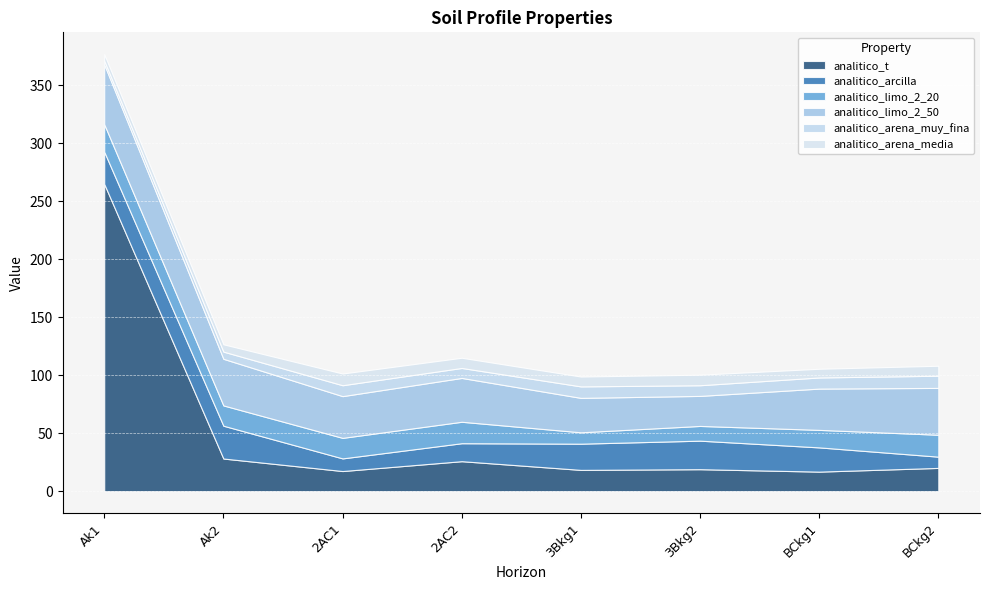

Reading right to left, transcribe all the data shown in this chart.

analitico_t: BCkg2=20.1	BCkg1=16.9	3Bkg2=19.0	3Bkg1=18.4	2AC2=25.9	2AC1=17.4	Ak2=28.2	Ak1=265.0
analitico_arcilla: BCkg2=9.7	BCkg1=20.9	3Bkg2=24.6	3Bkg1=22.6	2AC2=15.5	2AC1=10.9	Ak2=28.3	Ak1=27.8
analitico_limo_2_20: BCkg2=18.9	BCkg1=15.1	3Bkg2=12.7	3Bkg1=9.8	2AC2=18.5	2AC1=17.7	Ak2=17.5	Ak1=23.7
analitico_limo_2_50: BCkg2=40.4	BCkg1=35.6	3Bkg2=25.9	3Bkg1=29.7	2AC2=37.8	2AC1=36.0	Ak2=40.2	Ak1=51.6
analitico_arena_muy_fina: BCkg2=10.5	BCkg1=9.6	3Bkg2=9.2	3Bkg1=9.9	2AC2=8.6	2AC1=9.4	Ak2=6.2	Ak1=3.3
analitico_arena_media: BCkg2=8.6	BCkg1=7.5	3Bkg2=9.1	3Bkg1=8.5	2AC2=8.8	2AC1=10.1	Ak2=6.3	Ak1=5.5